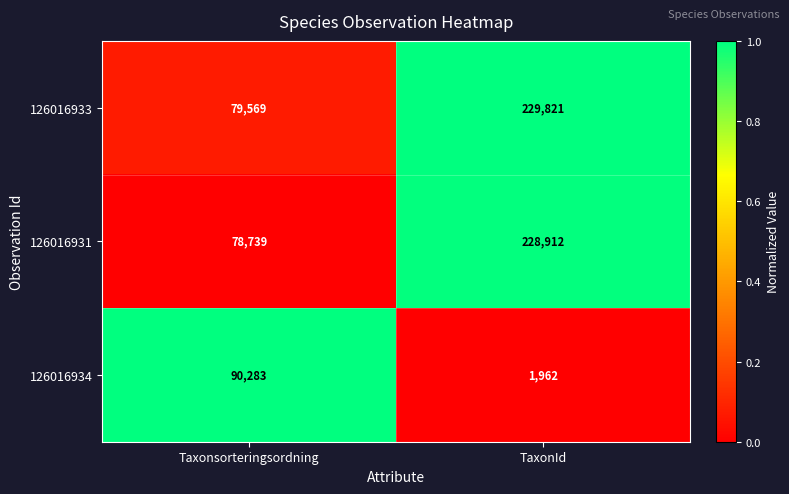

What is the total value across all series at TaxonId?

460695